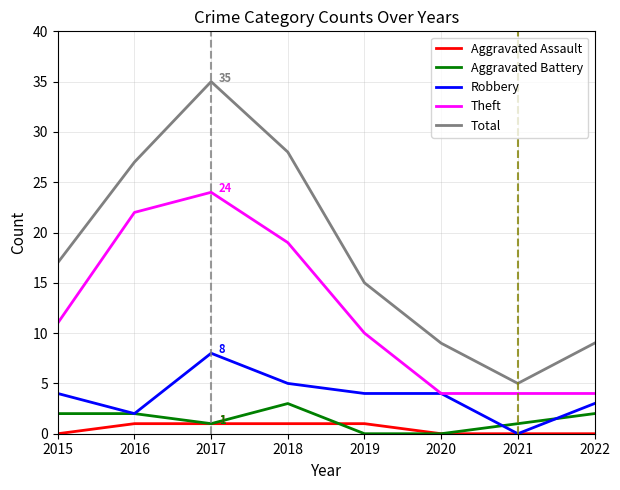

Reading left to right, list all the values displayed in this chart.

Aggravated Assault: 2015=0	2016=1	2017=1	2018=1	2019=1	2020=0	2021=0	2022=0
Aggravated Battery: 2015=2	2016=2	2017=1	2018=3	2019=0	2020=0	2021=1	2022=2
Robbery: 2015=4	2016=2	2017=8	2018=5	2019=4	2020=4	2021=0	2022=3
Theft: 2015=11	2016=22	2017=24	2018=19	2019=10	2020=4	2021=4	2022=4
Total: 2015=17	2016=27	2017=35	2018=28	2019=15	2020=9	2021=5	2022=9